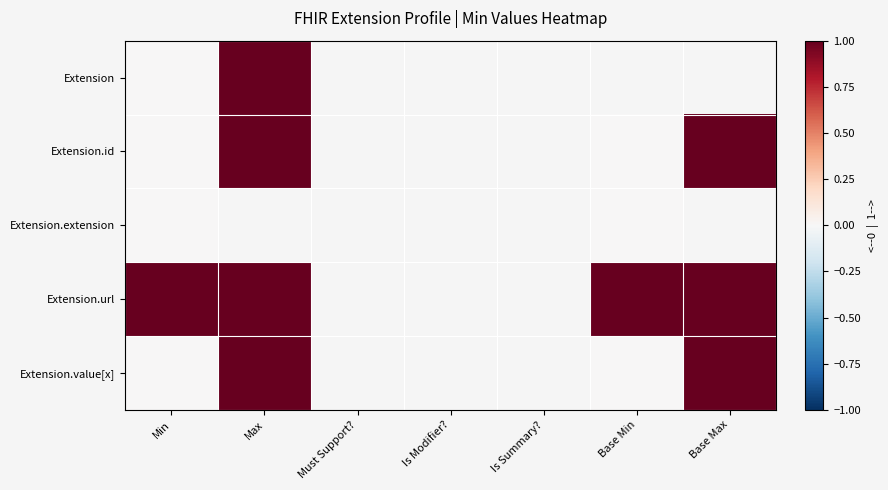

List the series in order of their peak value, highest first.

Extension, Extension.id, Extension.url, Extension.value[x], Extension.extension